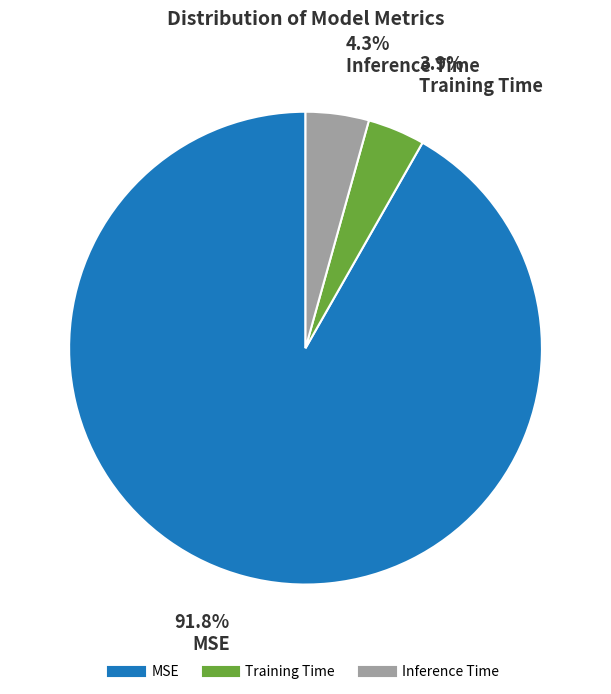

To the nearest percent, what portion does Training Time represent?

4%